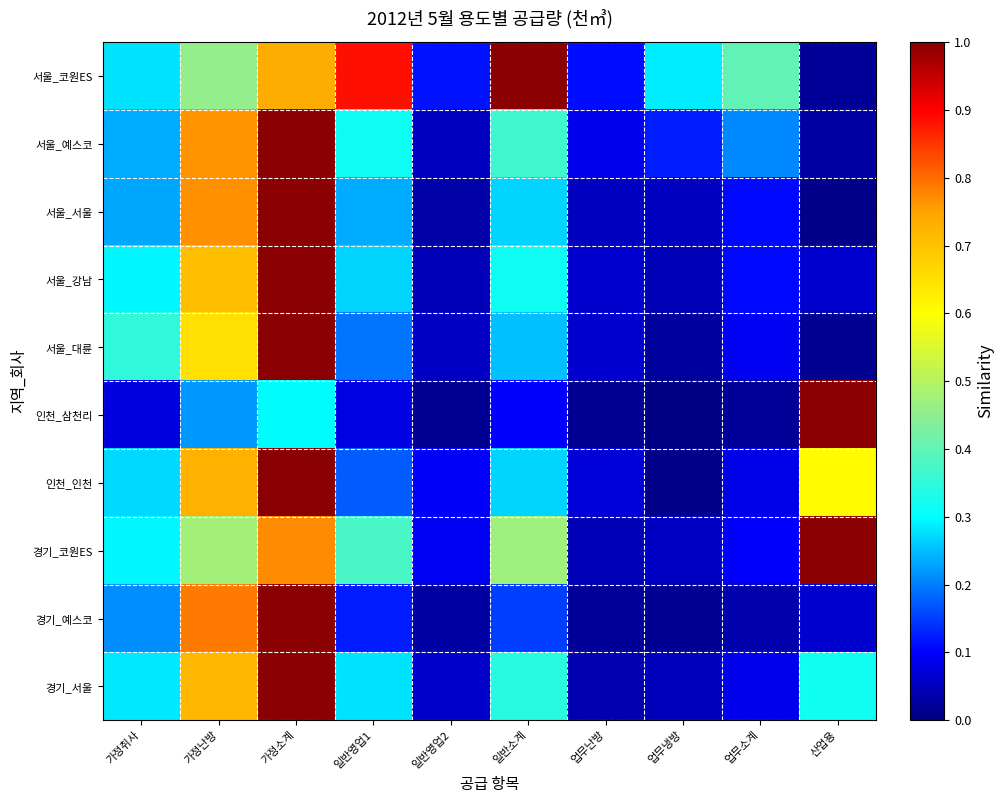

At which category is the sum across all series the highest?

가정소계